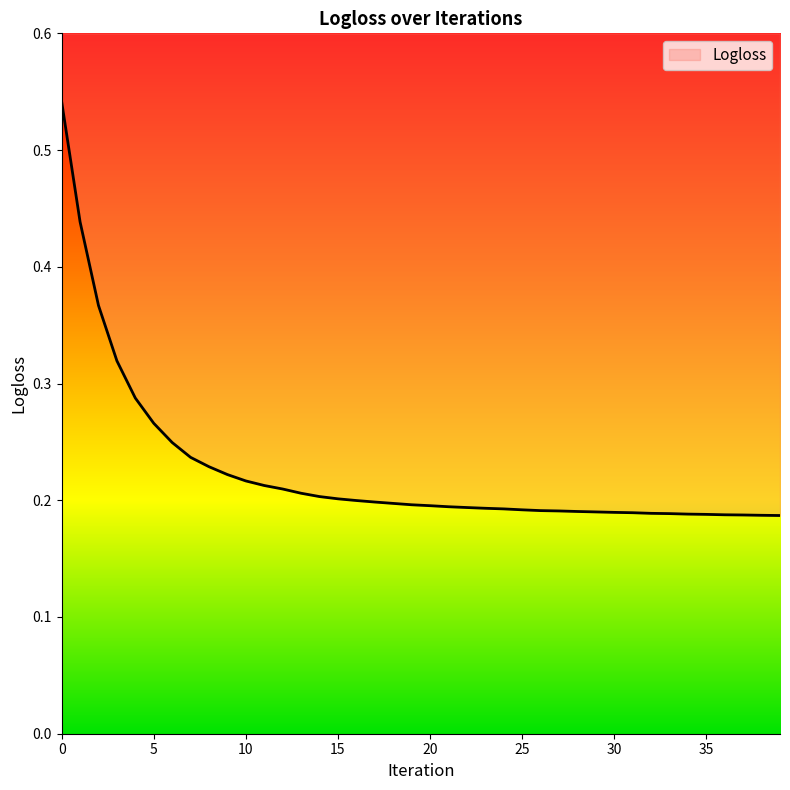

Is it true that the value at 5 is 0.3?

True